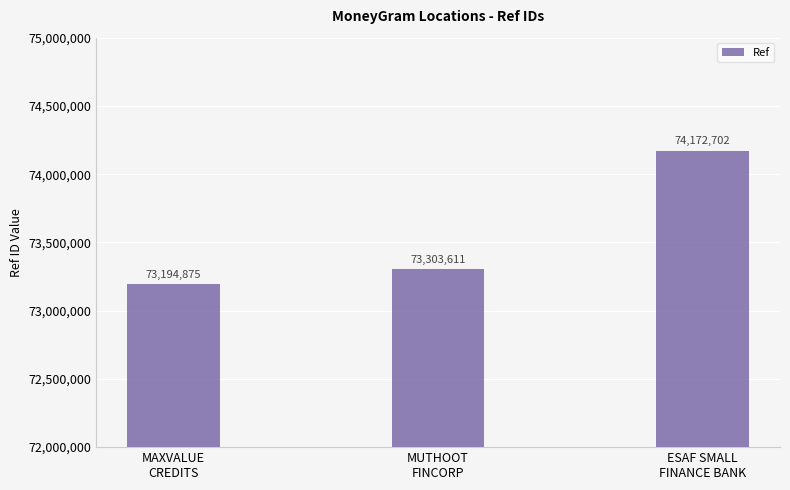

The value at MUTHOOT
FINCORP is 37692243. True or false?

False